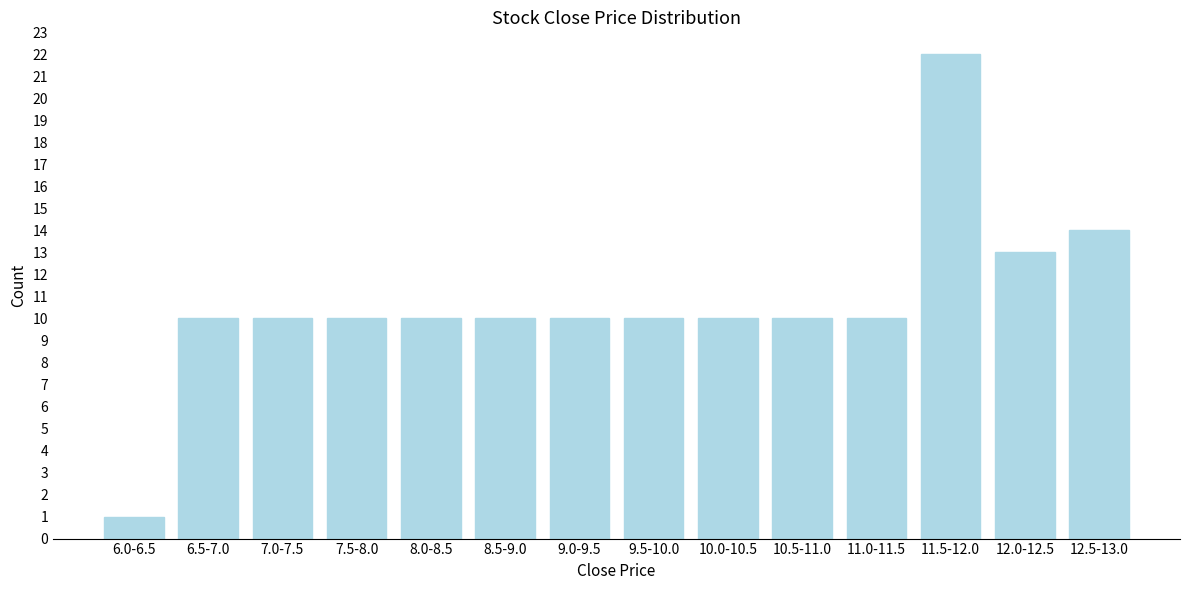

Reading left to right, list all the values displayed in this chart.

6.0-6.5=1	6.5-7.0=10	7.0-7.5=10	7.5-8.0=10	8.0-8.5=10	8.5-9.0=10	9.0-9.5=10	9.5-10.0=10	10.0-10.5=10	10.5-11.0=10	11.0-11.5=10	11.5-12.0=22	12.0-12.5=13	12.5-13.0=14